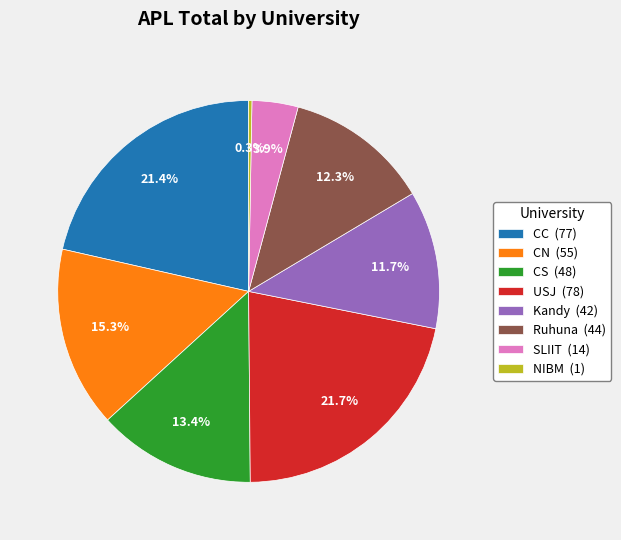

How much of the chart is everything except NIBM (1)?

99.7%